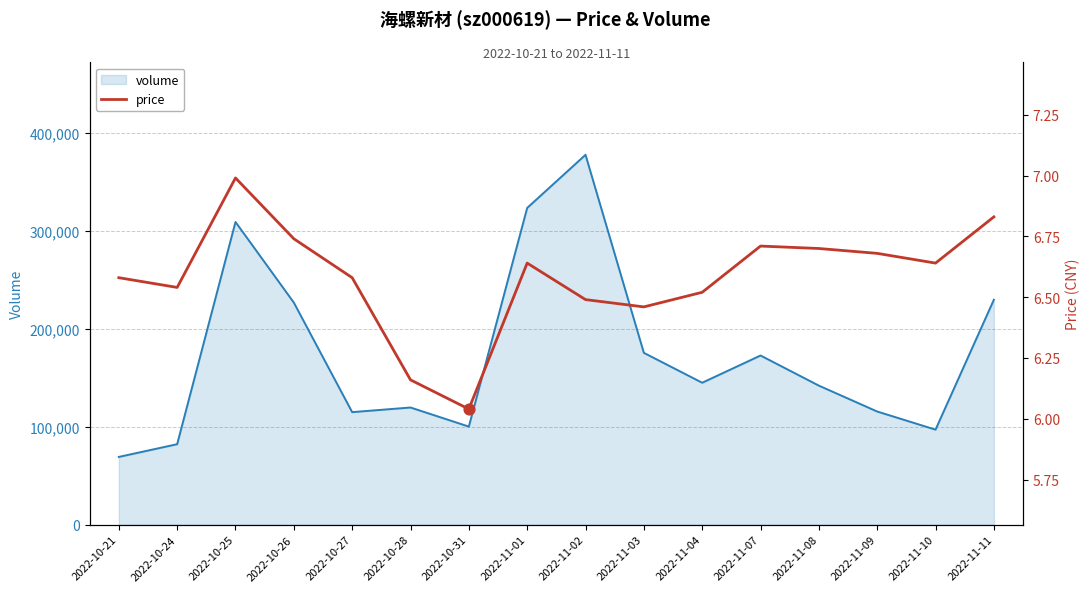

Between 2022-10-24 and 2022-11-03, which is larger?

2022-10-24